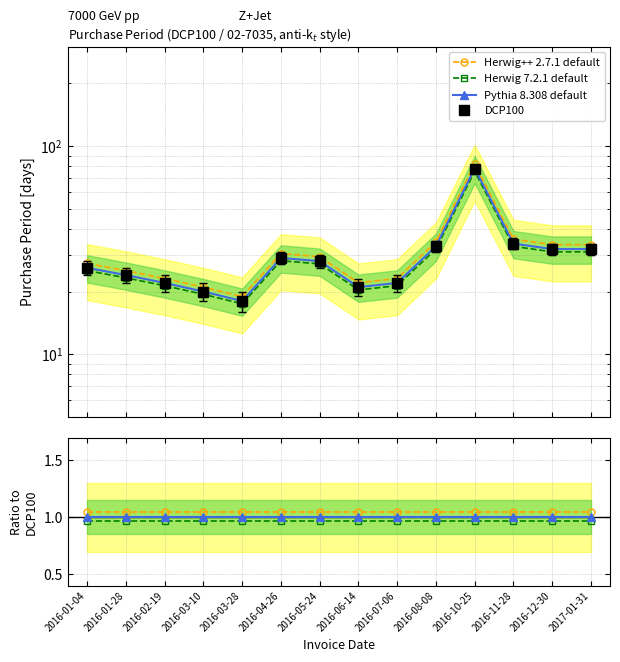

Read the Herwig++ 2.7.1 default value at 2016-03-28.

1.1